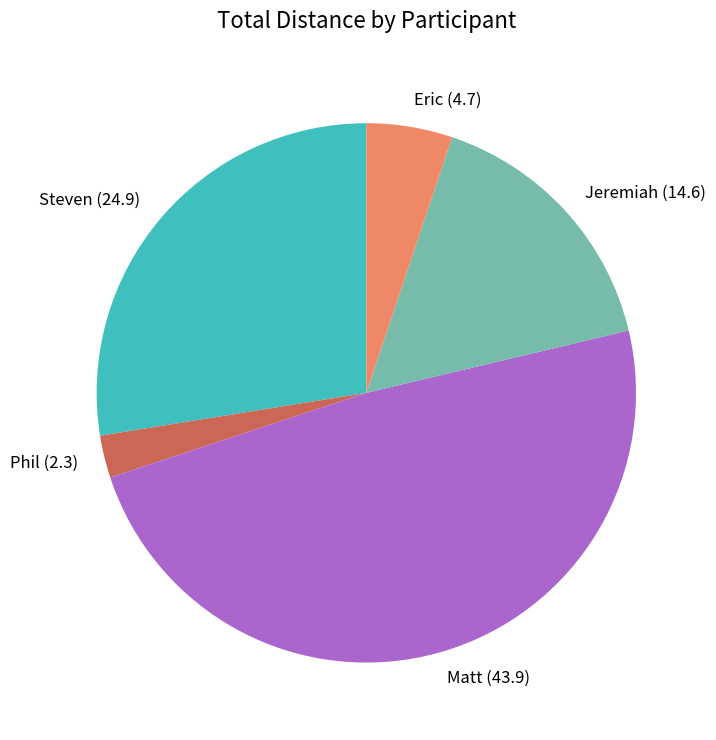

The Steven (24.9) slice represents 20% of the pie. True or false?

False